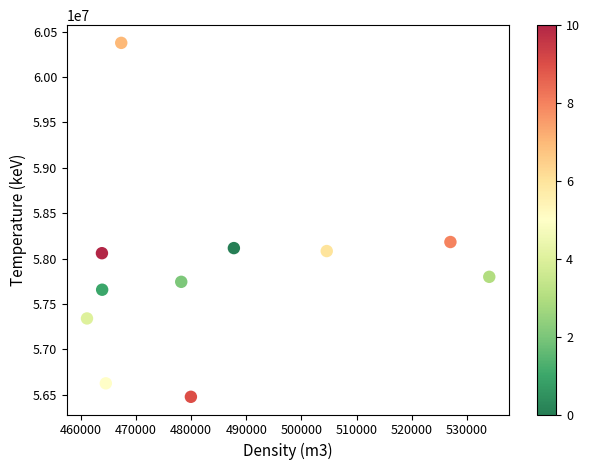

What Y value in the scatter plot is closest to 58426478?

58181875